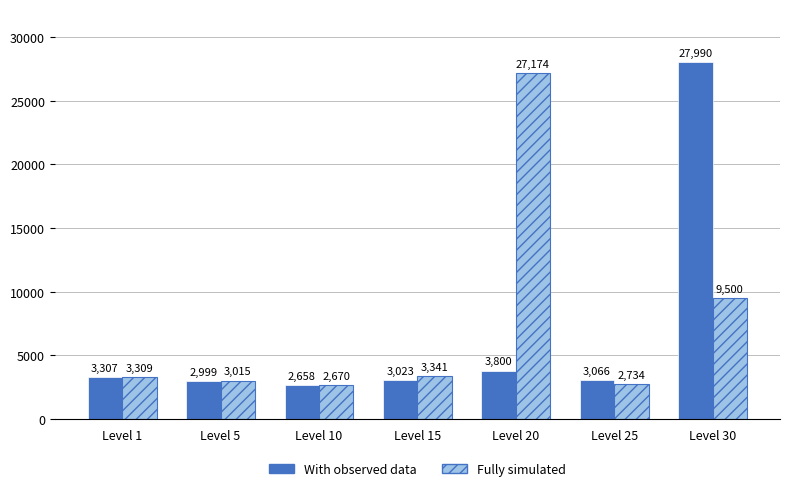

The With observed data series shows 3023 at Level 15. True or false?

True